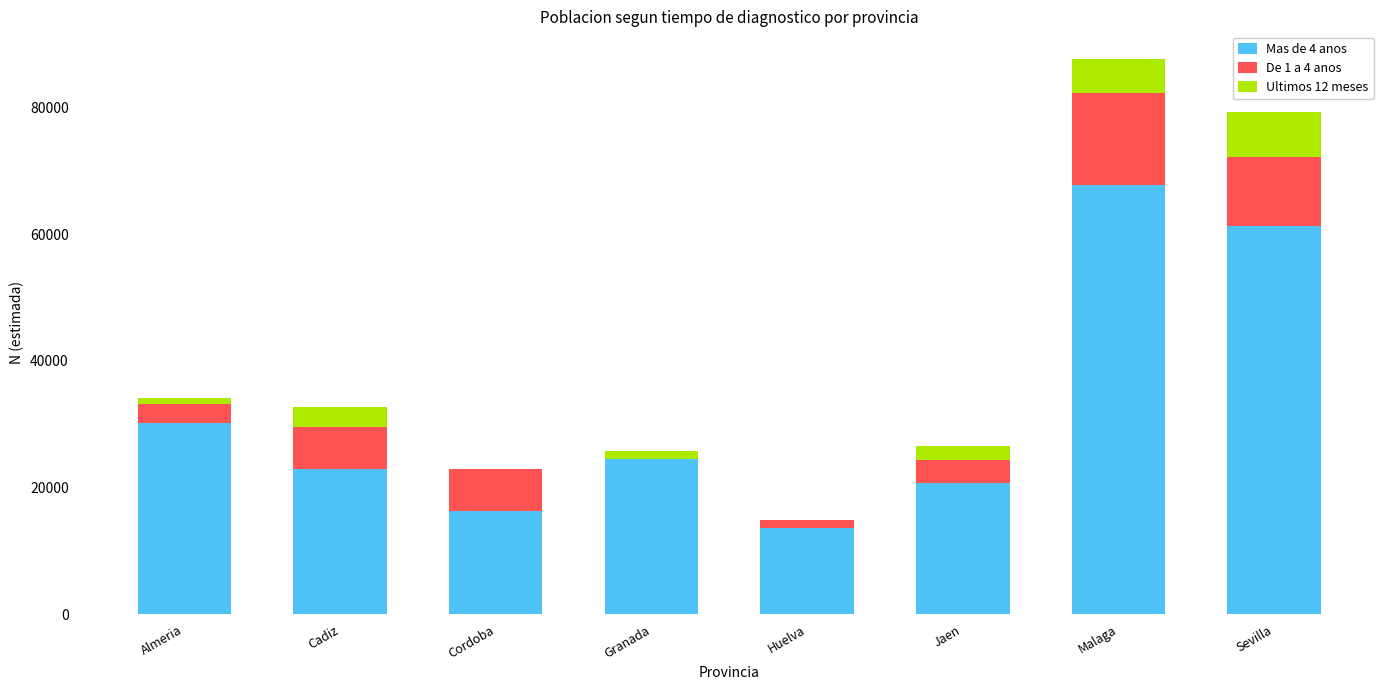

What are all the series names shown in the legend?

Mas de 4 anos, De 1 a 4 anos, Ultimos 12 meses